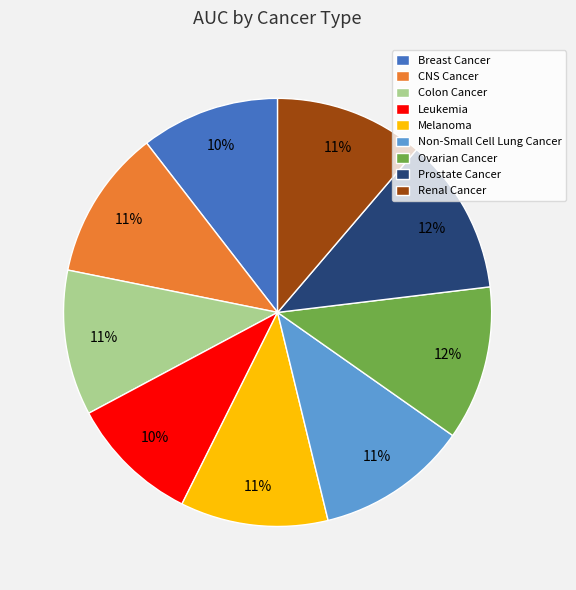

The Non-Small Cell Lung Cancer slice represents 4% of the pie. True or false?

False